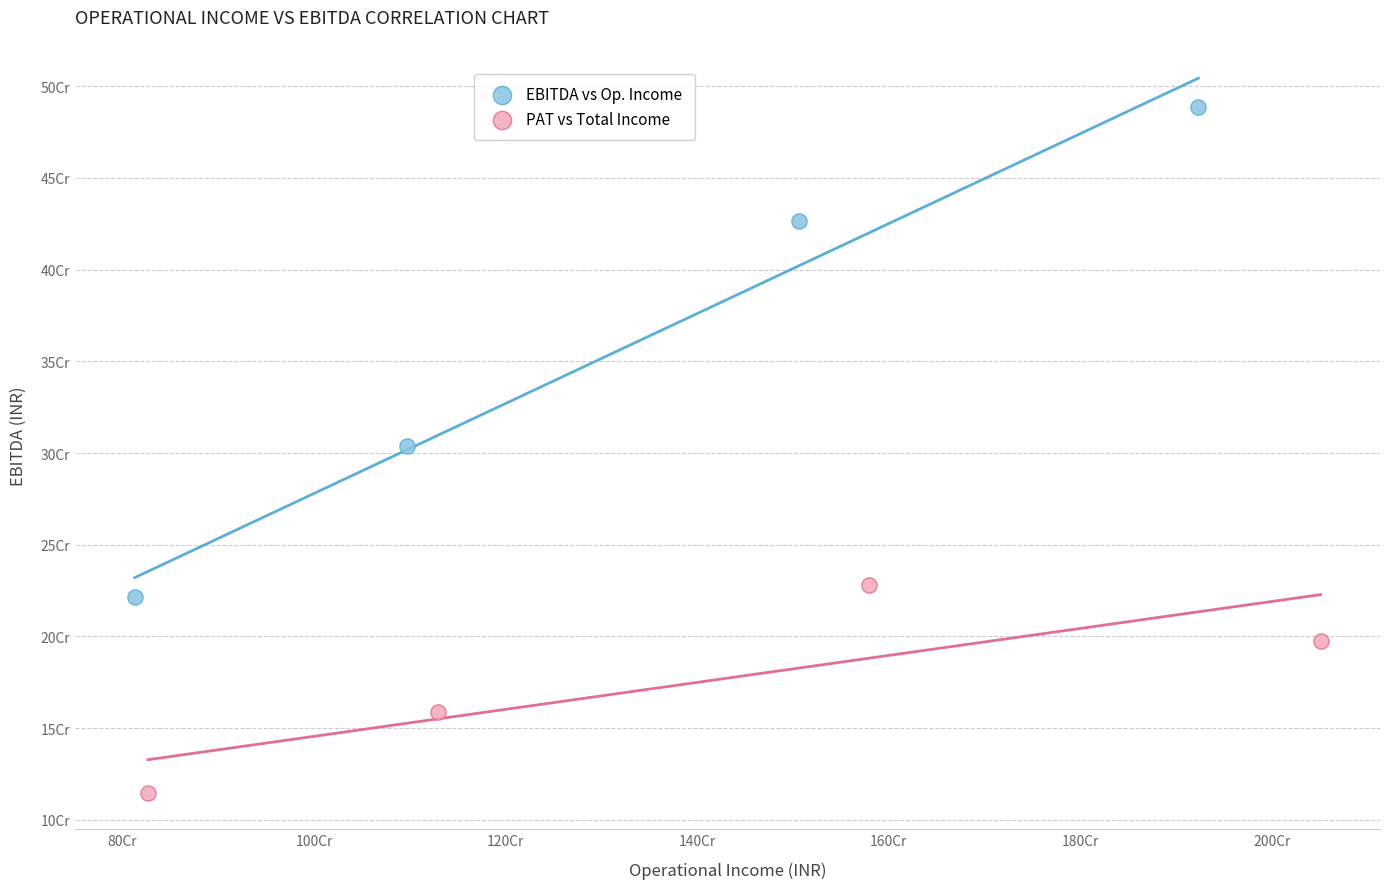

What are all the series names shown in the legend?

EBITDA vs Op. Income, PAT vs Total Income